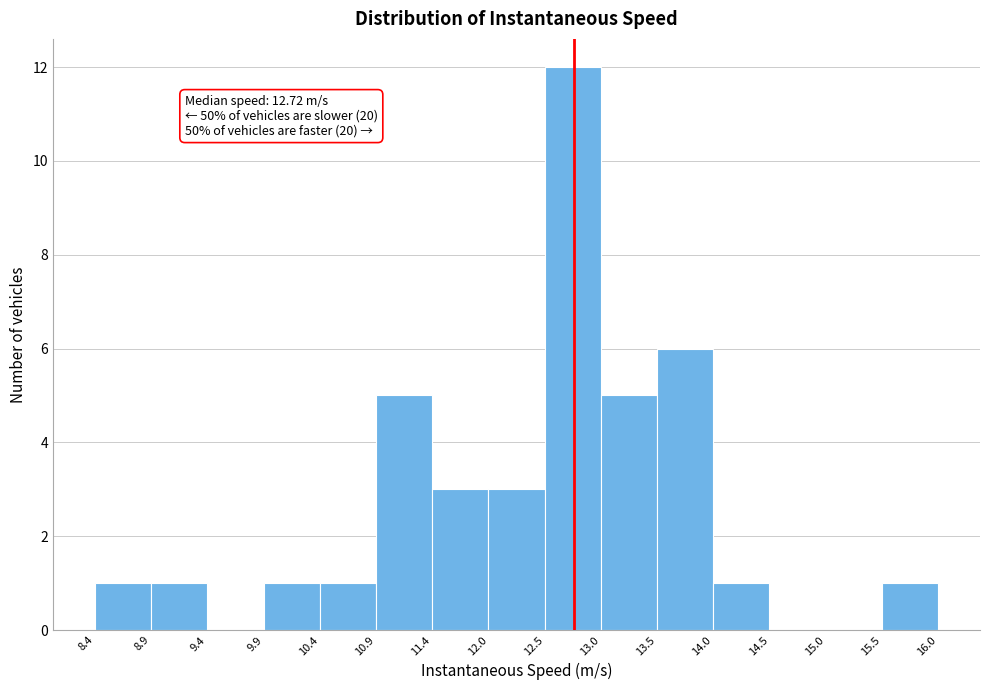

Which range on the x-axis has the tallest bar?

12.5 to 13.0